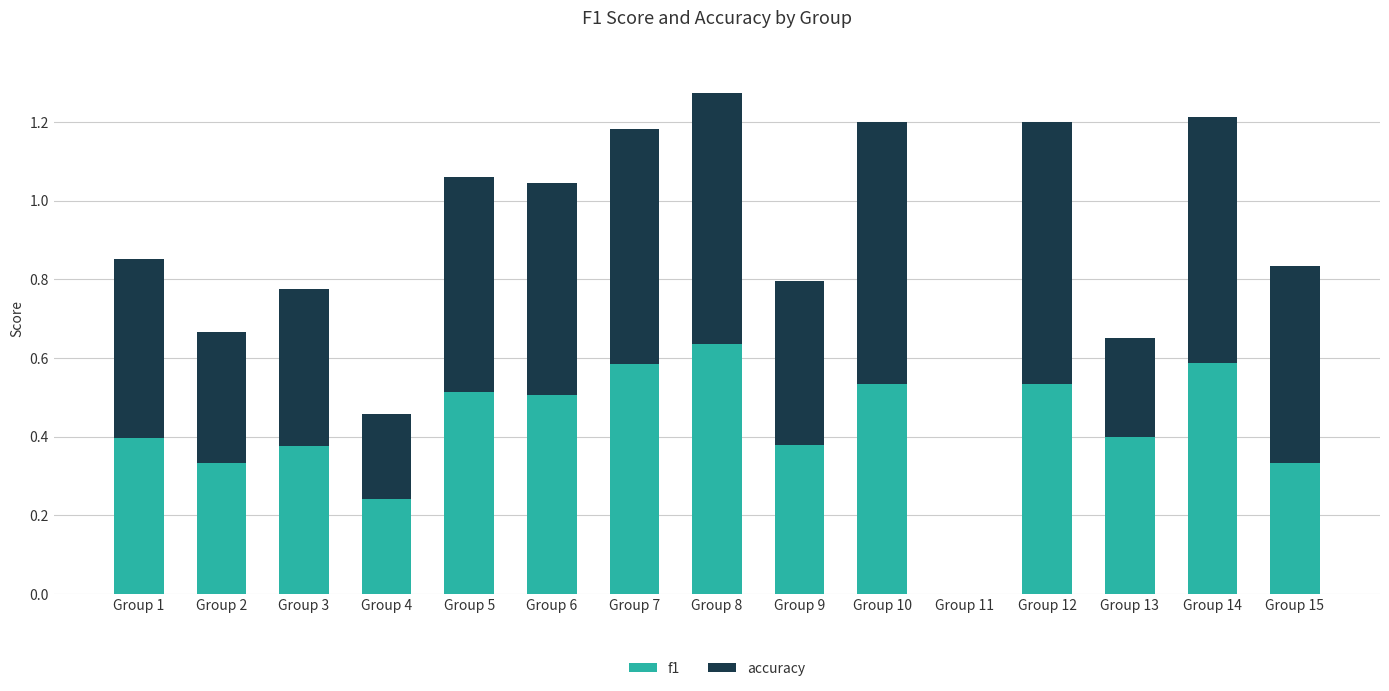

At which category is the sum across all series the highest?

Group 8